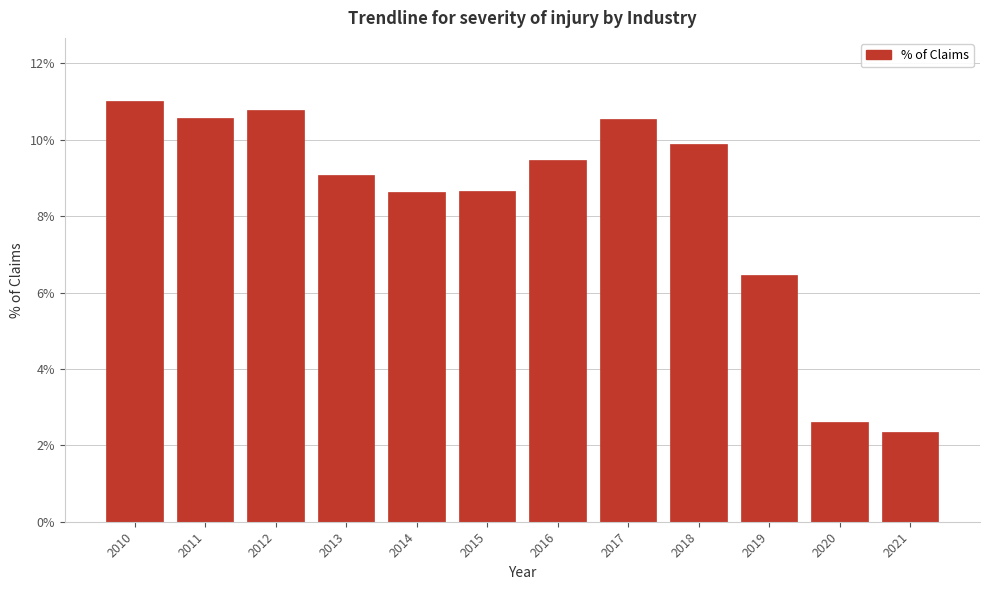

Are the bars horizontal?

No